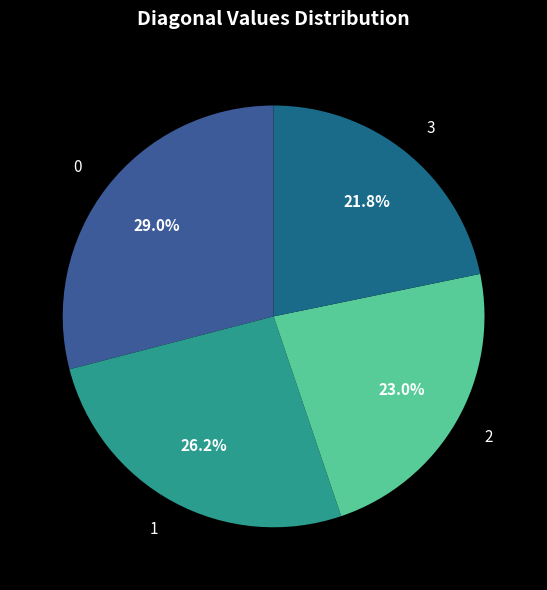

How many segments does this pie chart have?

4